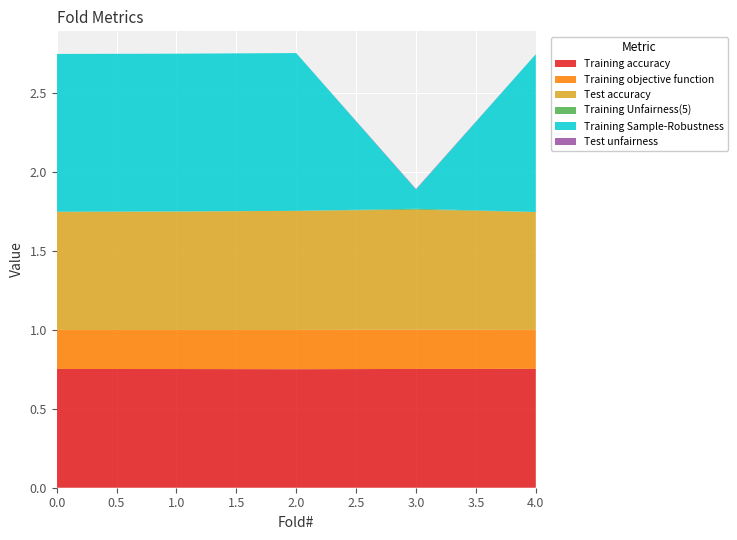

Reading left to right, transcribe all the data shown in this chart.

Training accuracy: 0.8	0.8	0.8	0.8	0.8
Training objective function: 0.2	0.2	0.2	0.2	0.2
Test accuracy: 0.7	0.8	0.8	0.8	0.7
Training Unfairness(5): 0.0	0.0	0.0	0.0	0.0
Training Sample-Robustness: 1.0	1.0	1.0	0.1	1.0
Test unfairness: 0.0	0.0	0.0	0.0	0.0